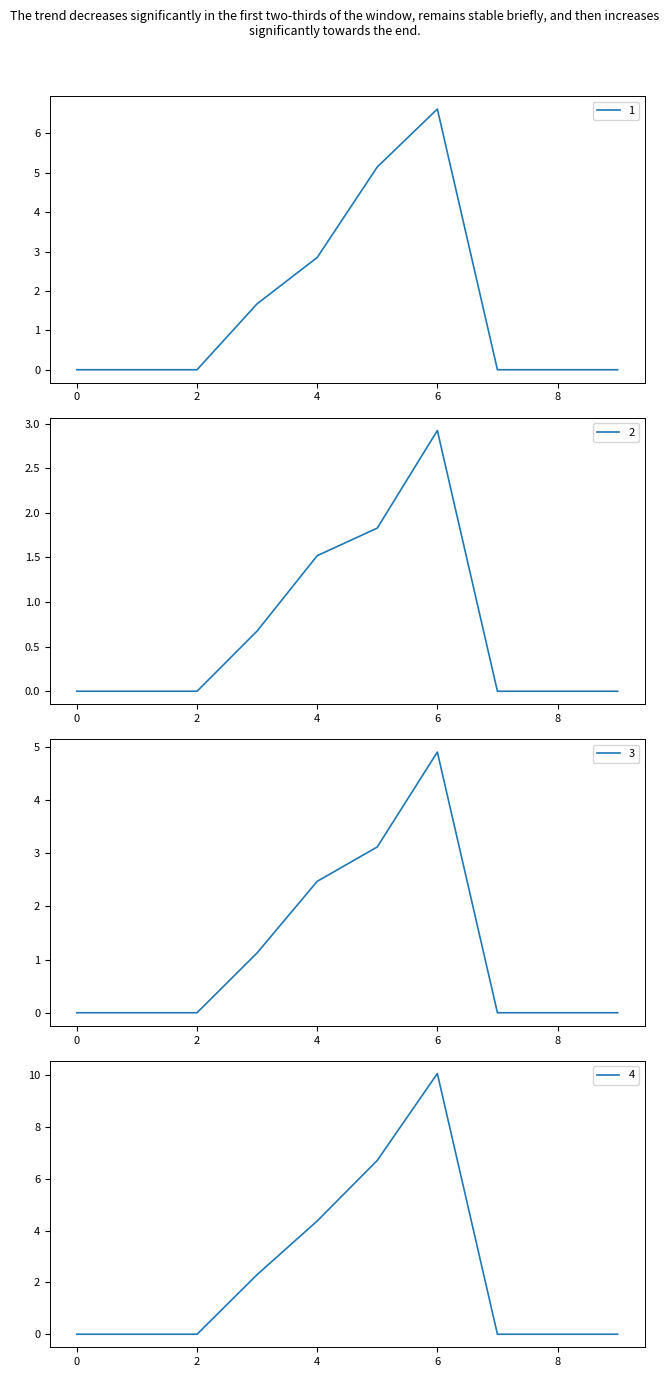

What is the total value across all series at 6?

24.5